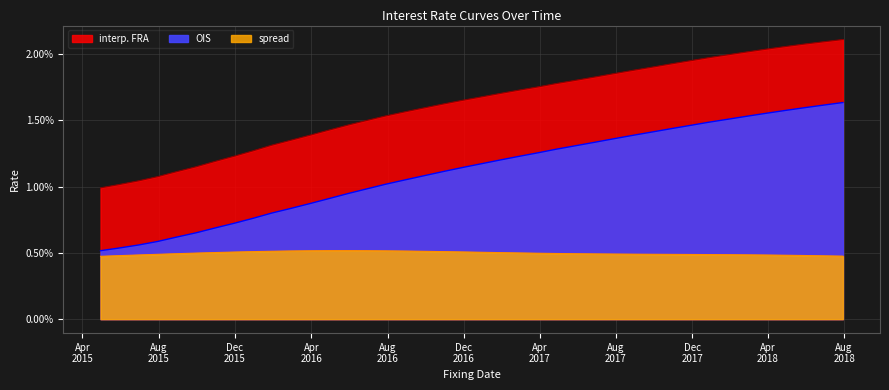

True or false: spread has more than 2 interior local peaks.

False